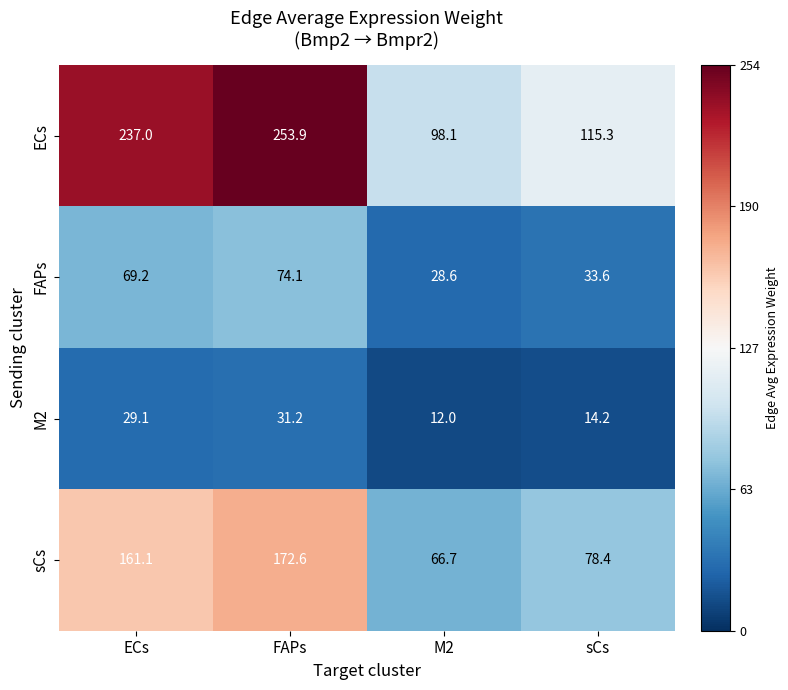

What is the average value of the FAPs series?

51.4